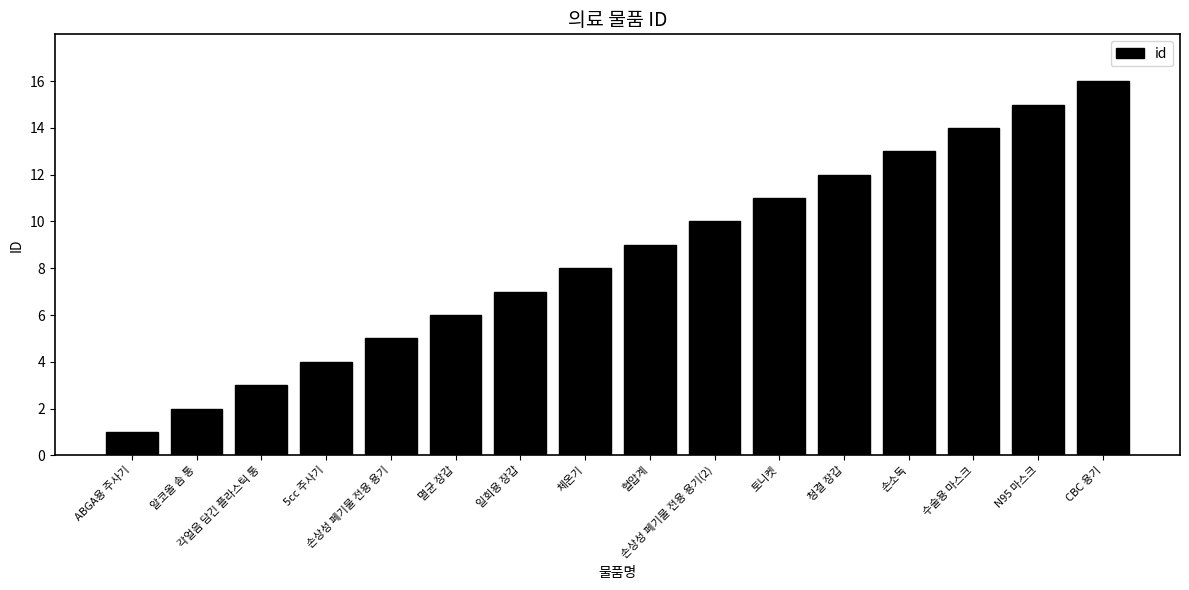

What is the ratio of the value at 알코올 솜 통 to the value at N95 마스크?

0.1